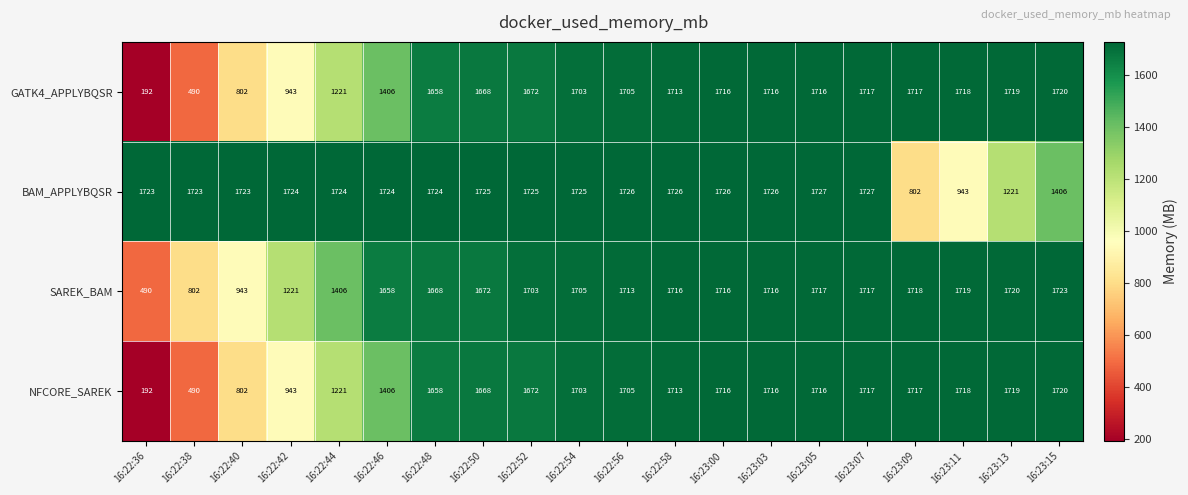

What is the greatest value displayed?

1727